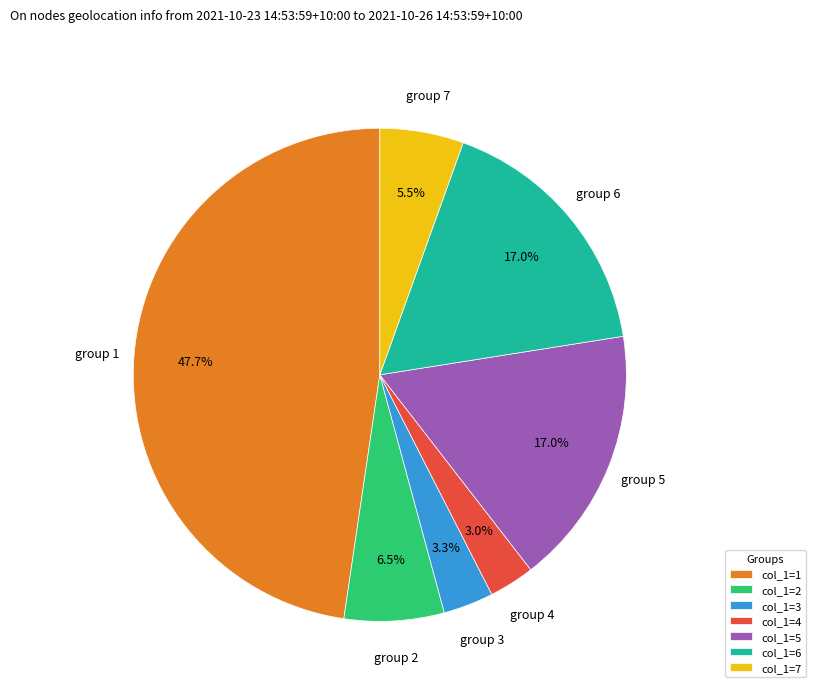

Is col_1=7 the majority of the pie?

No